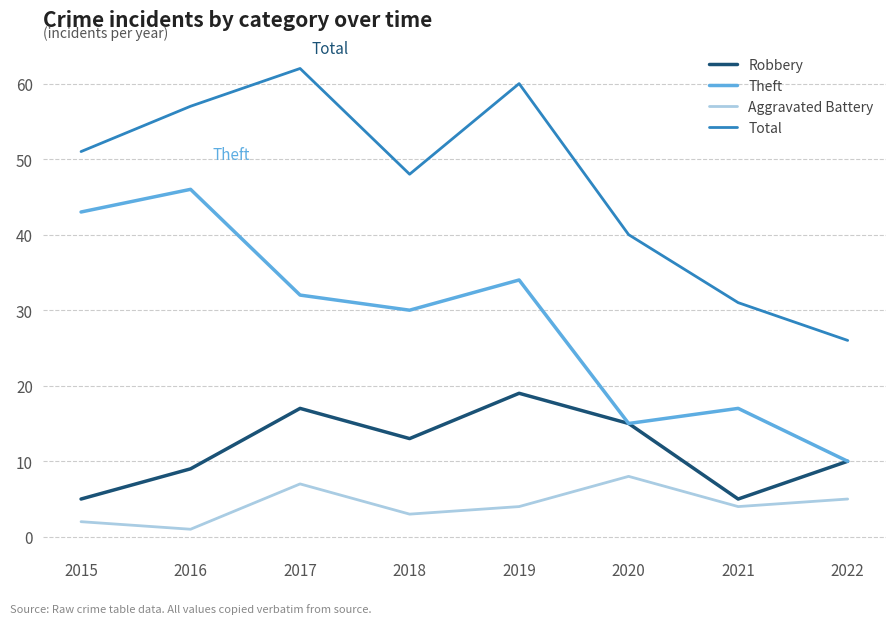

Is it true that Aggravated Battery equals 4 at 2021?

True